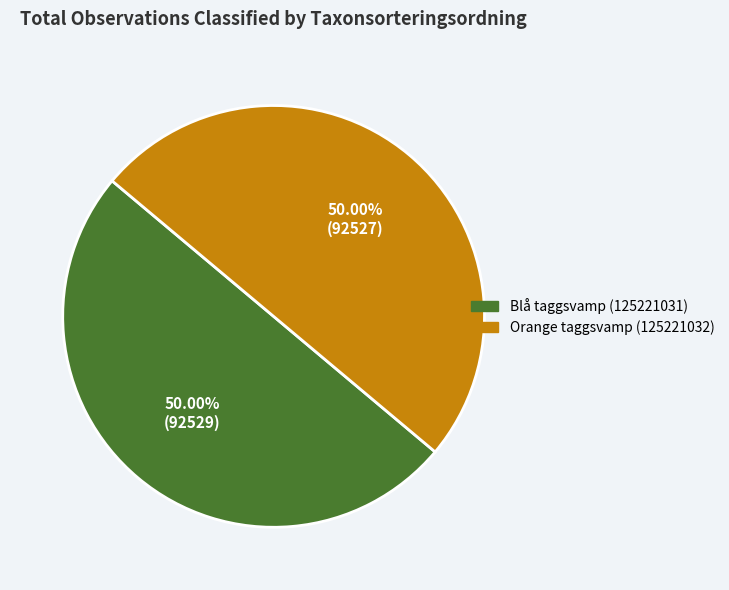

How many slices are in this pie chart?

2